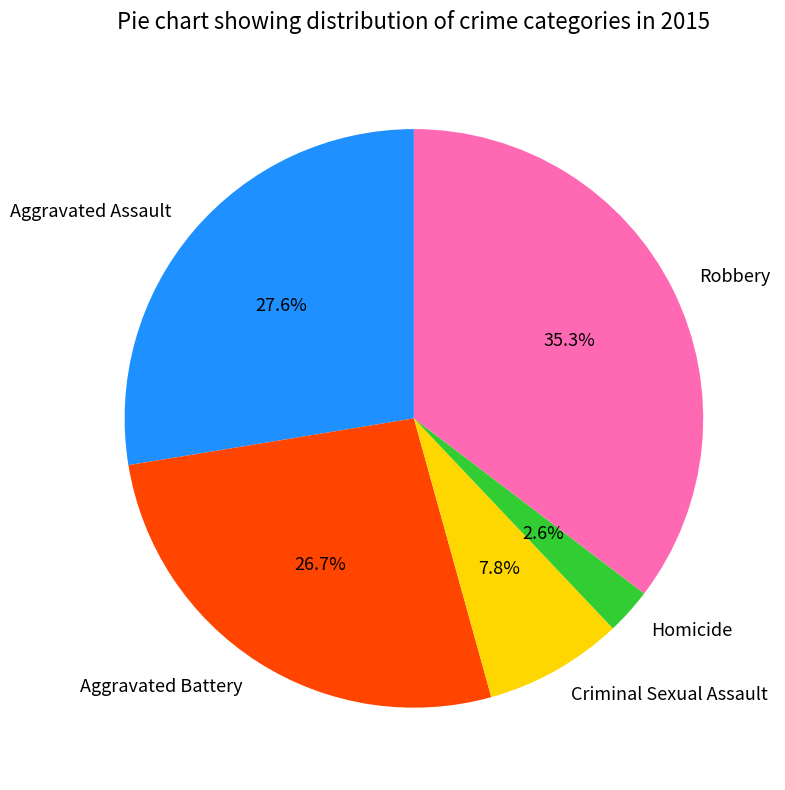

How many slices are in this pie chart?

5